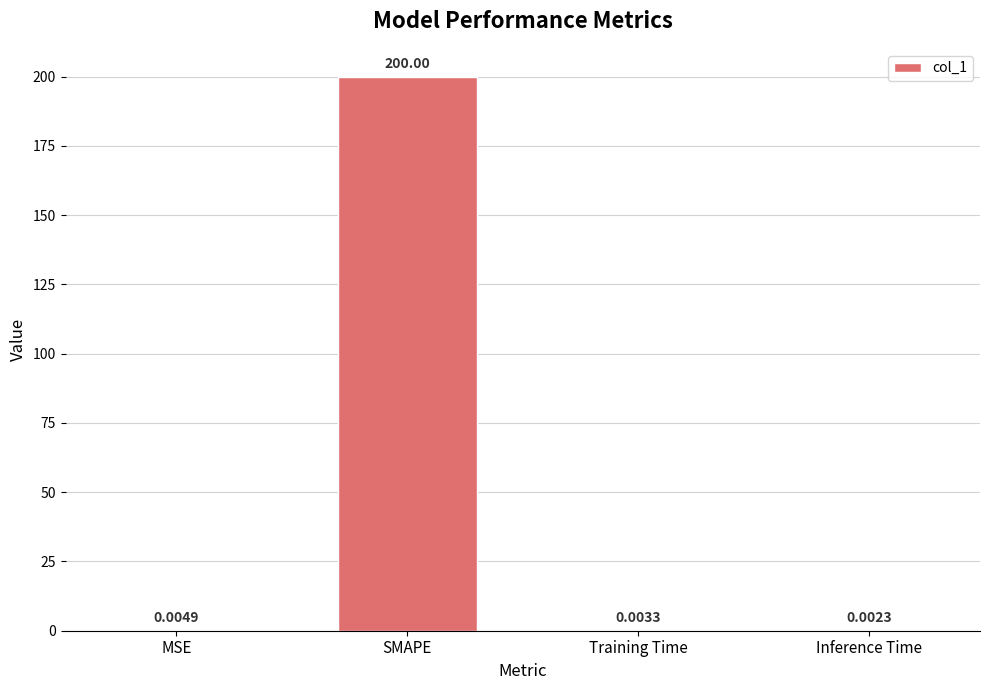

Which label corresponds to the largest value in the chart?

SMAPE